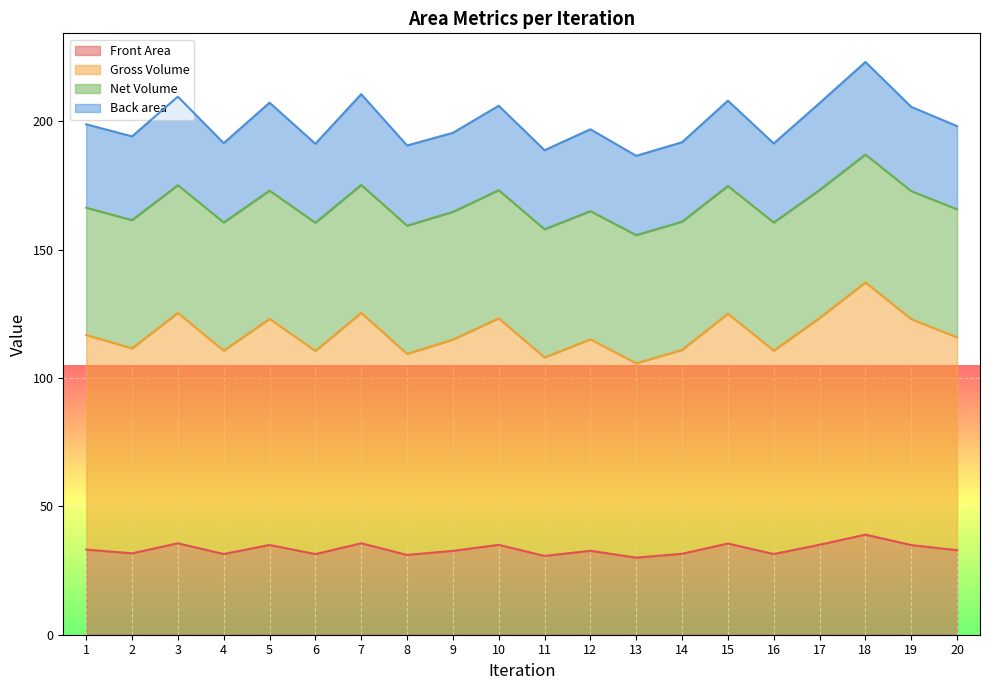

Where is the first local minimum for Front Area?

2